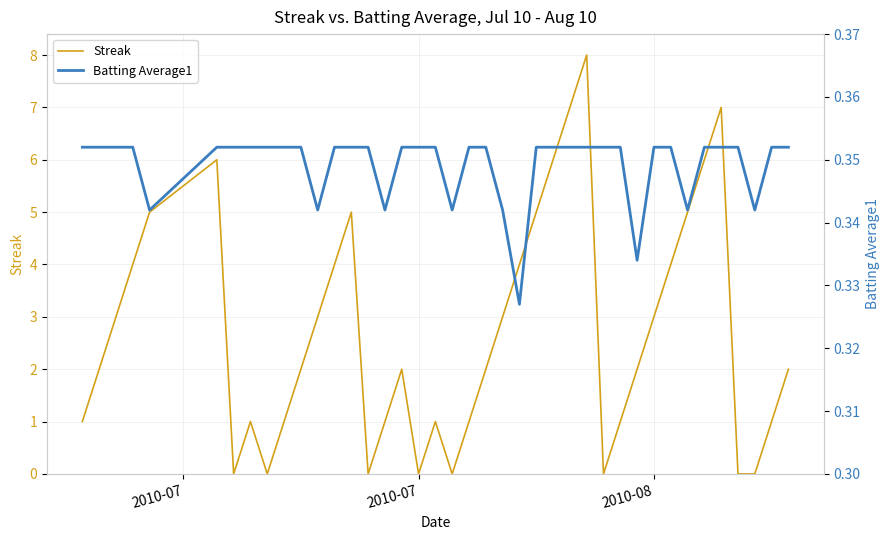

Reading left to right, extract all data points from this chart.

Streak: 1.0	2.0	3.0	4.0	5.0	6.0	0.0	1.0	0.0	1.0	2.0	3.0	4.0	5.0	0.0	1.0	2.0	0.0	1.0	0.0	1.0	2.0	3.0	4.0	5.0	6.0	7.0	8.0	0.0	1.0	2.0	3.0	4.0	5.0	6.0	7.0	0.0	0.0	1.0	2.0
Batting Average1: 0.4	0.4	0.4	0.4	0.3	0.4	0.4	0.4	0.4	0.4	0.4	0.3	0.4	0.4	0.4	0.3	0.4	0.4	0.4	0.3	0.4	0.4	0.3	0.3	0.4	0.4	0.4	0.4	0.4	0.4	0.3	0.4	0.4	0.3	0.4	0.4	0.4	0.3	0.4	0.4